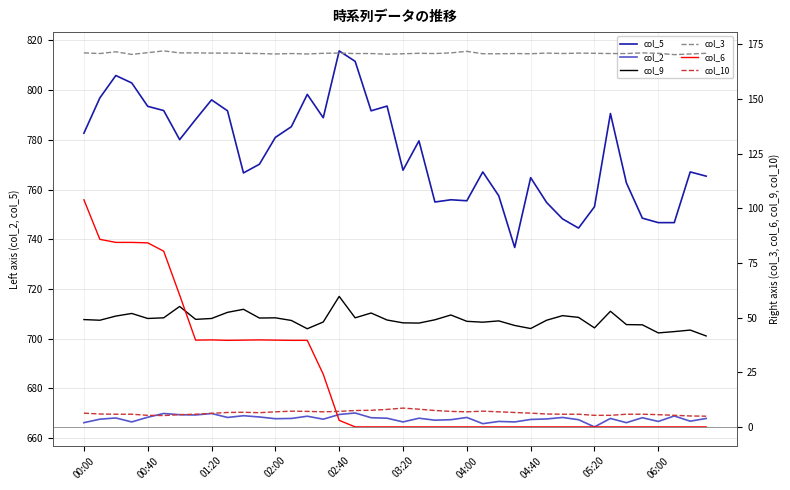

What is the spread (max minus min) of values at 13?

778.1